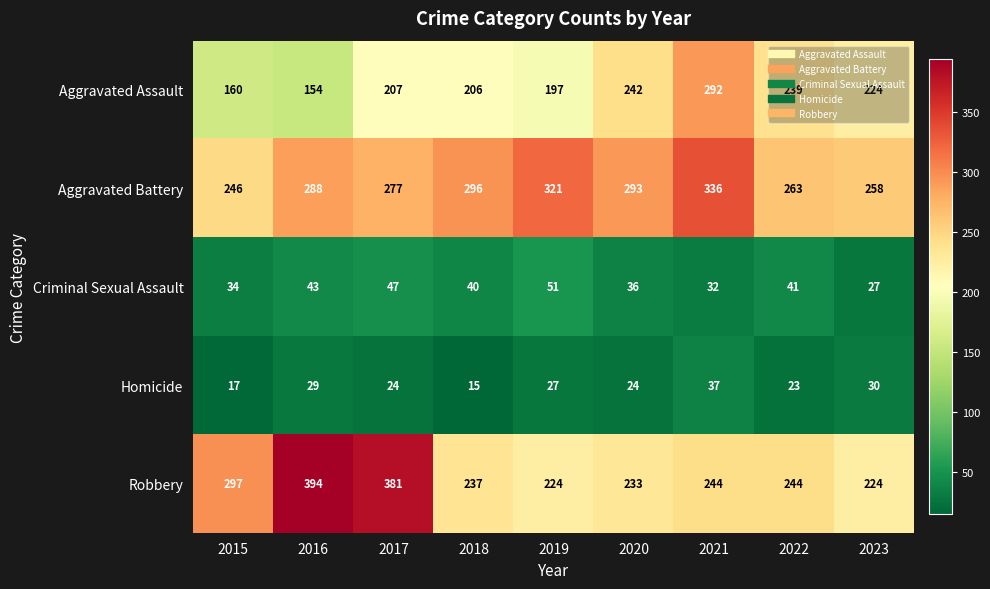

The Robbery series shows 133 at 2023. True or false?

False